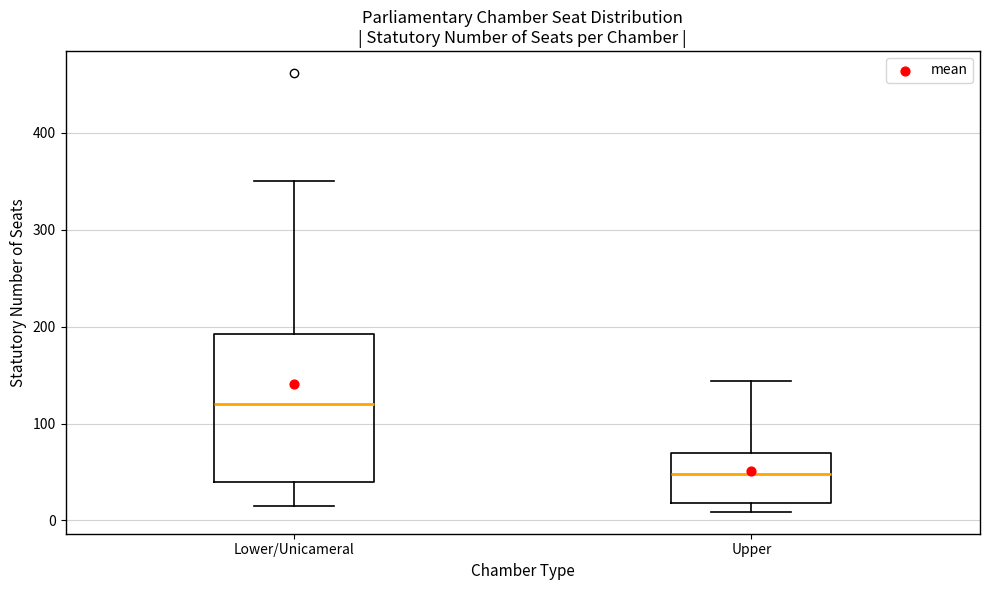

Which box has the lowest median line?

Upper